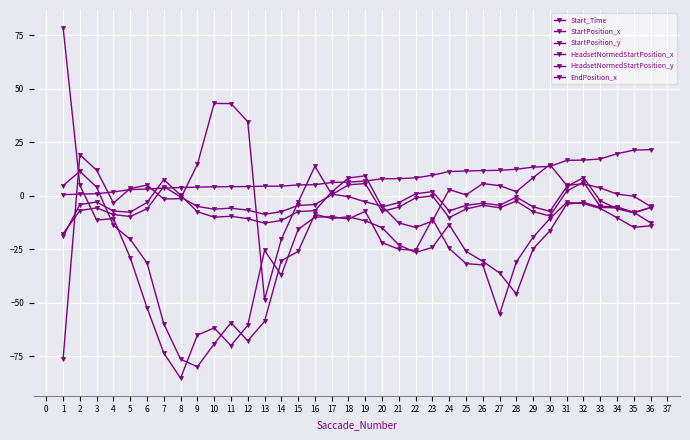

True or false: StartPosition_x and EndPosition_x cross at least once.

True